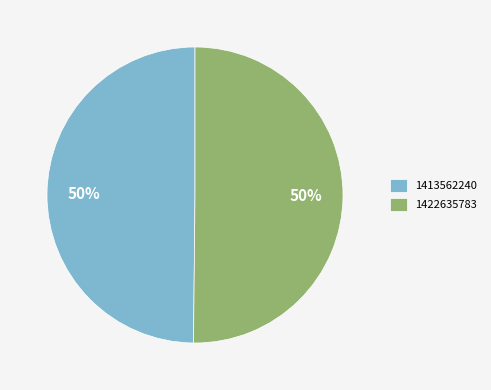

Is the sum of 1413562240 and 1422635783 greater than half?

Yes